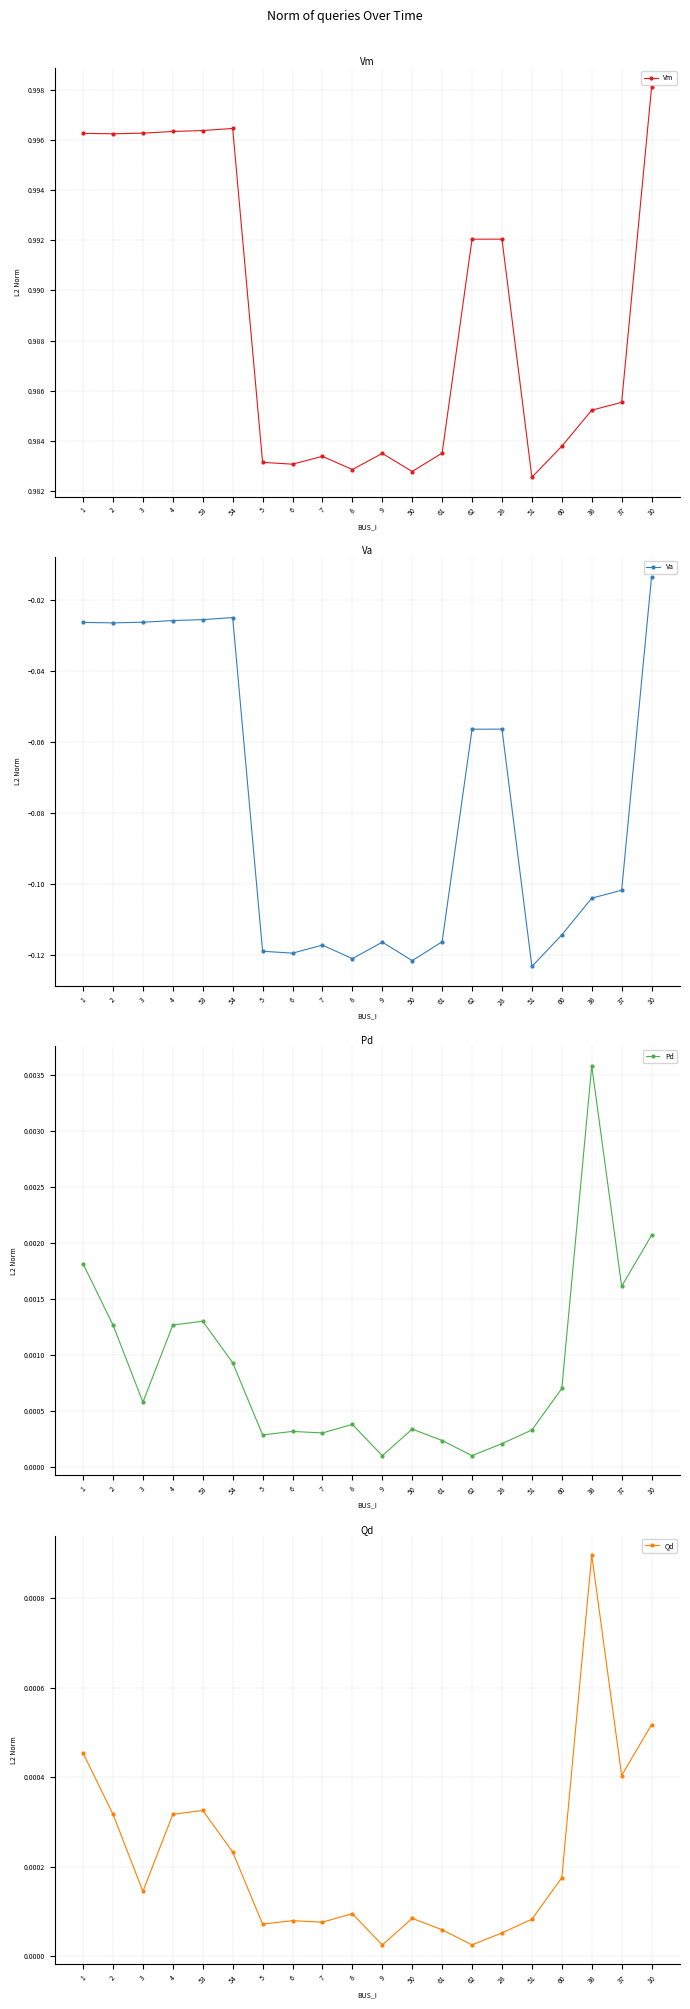

What is the difference between the highest and lowest values at 6?

1.1